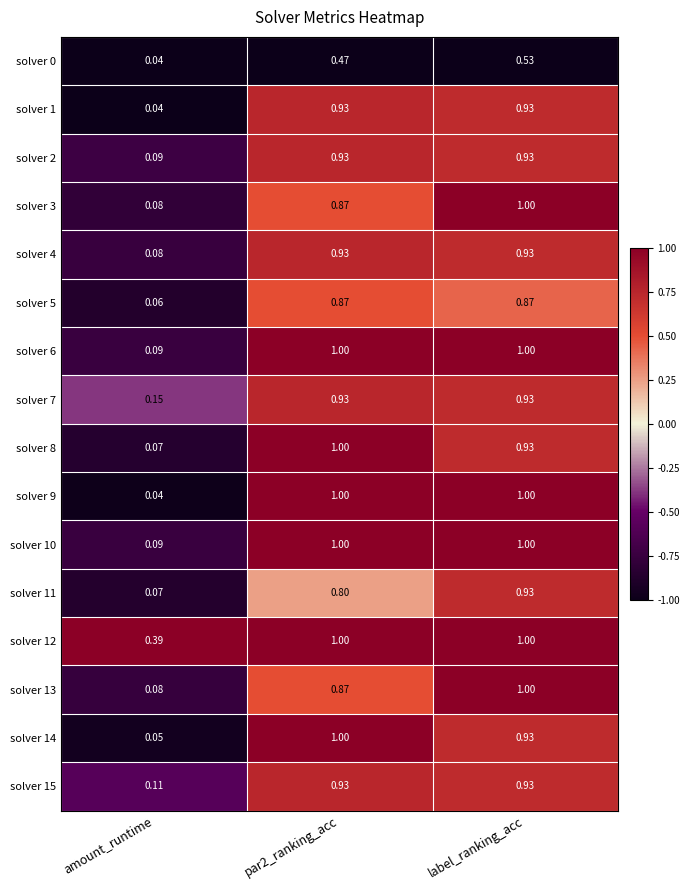

At which category is the sum across all series the highest?

label_ranking_acc